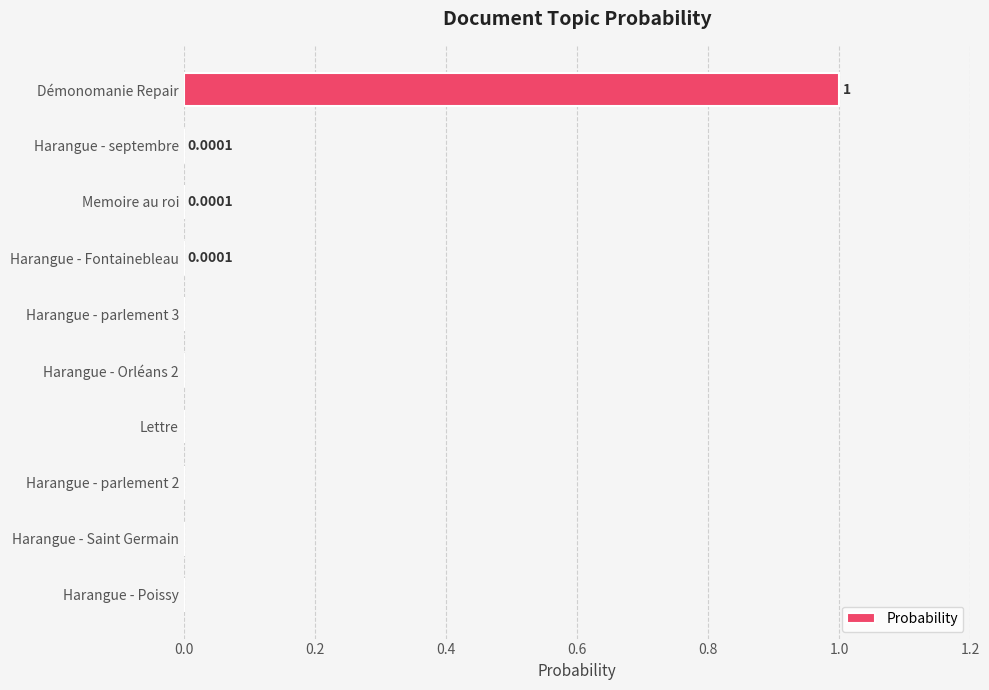

Count the number of categories in the chart.

10